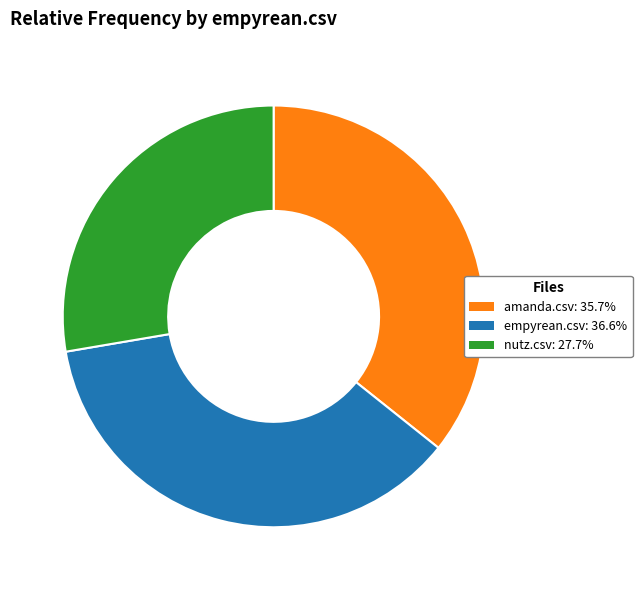

Is there a majority slice in this chart?

No